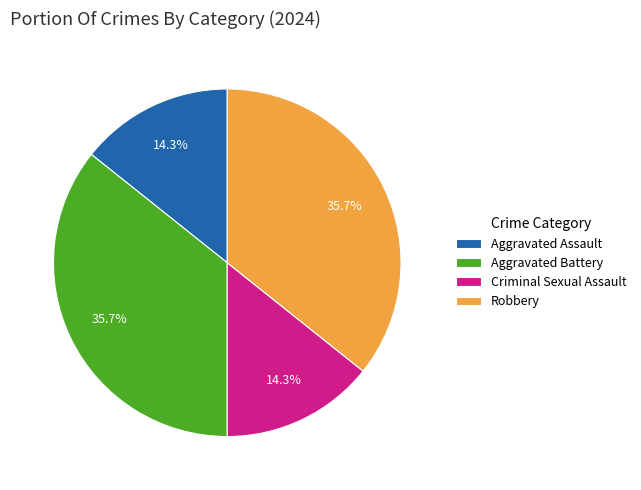

Count the number of slices in the pie.

4